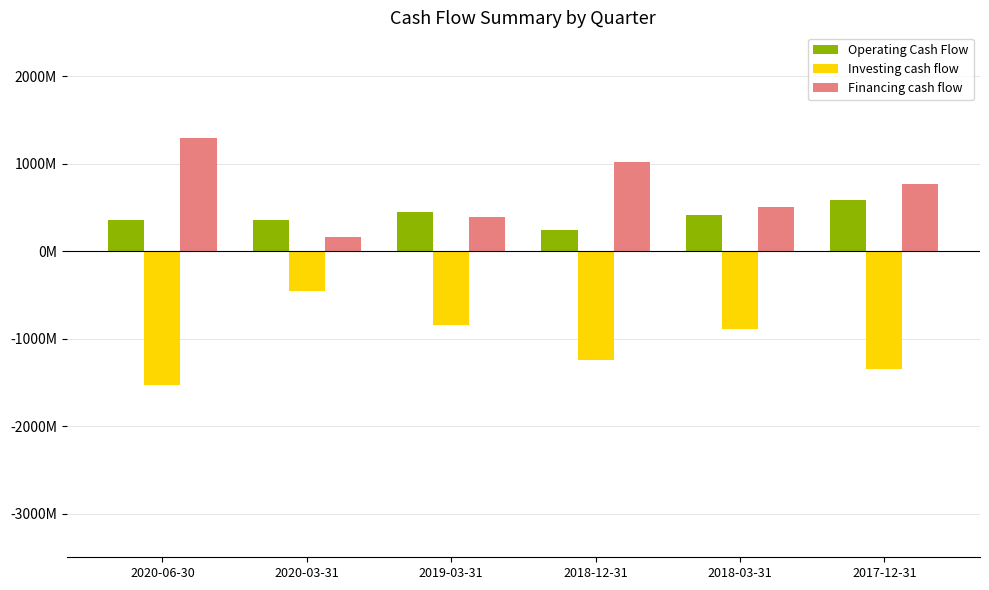

What is the total value across all series at 2017-12-31?

3903000